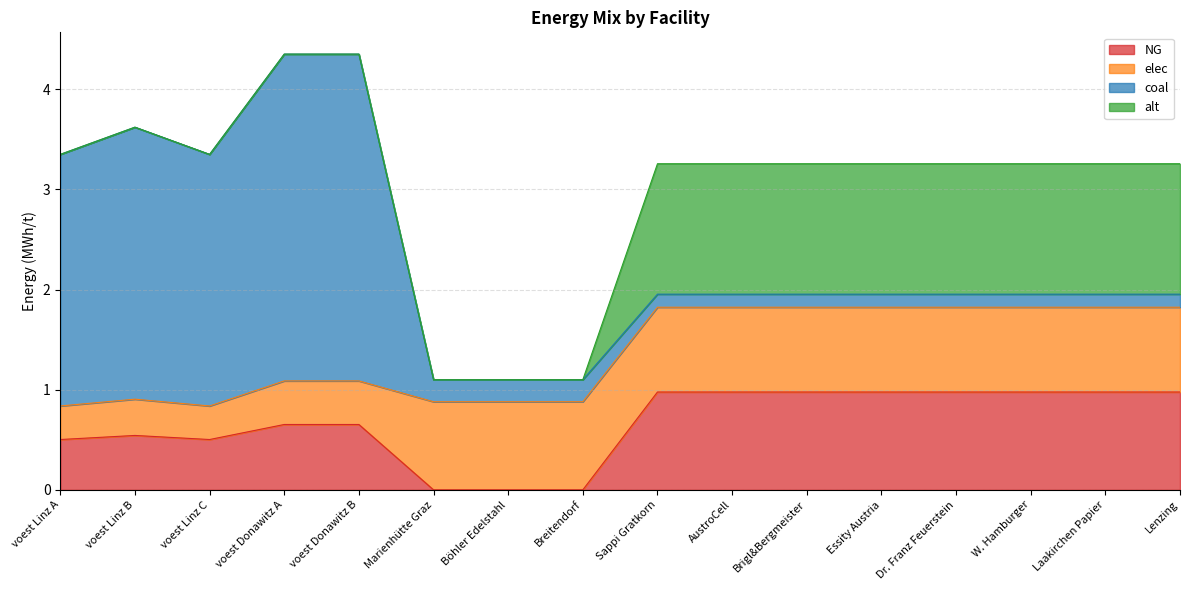

What is the highest value of the NG series?

1.0